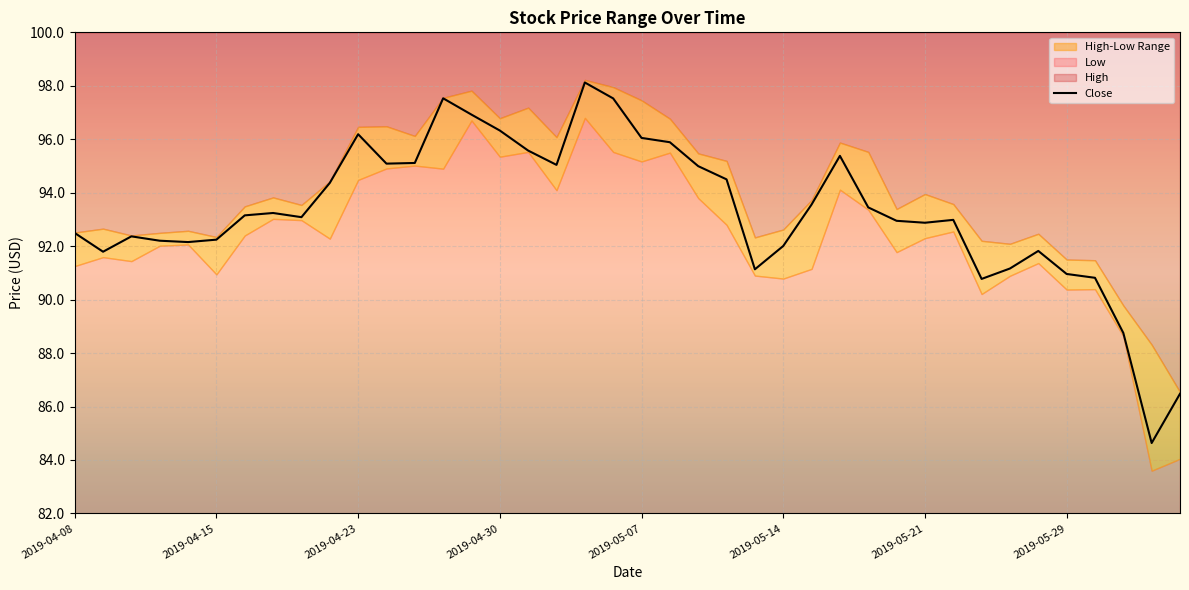

True or false: the data has more than 0 interior local peaks.

True